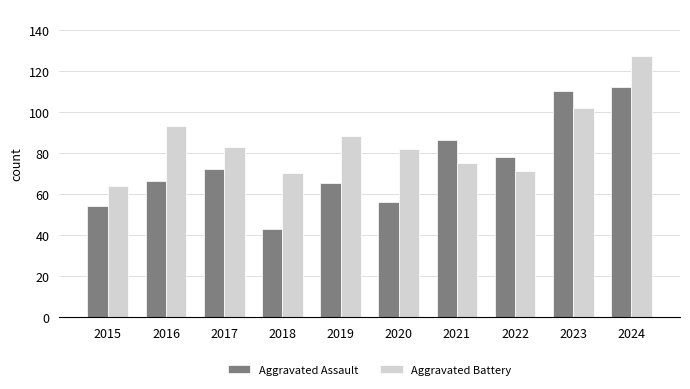

What is the maximum value for Aggravated Assault?

112